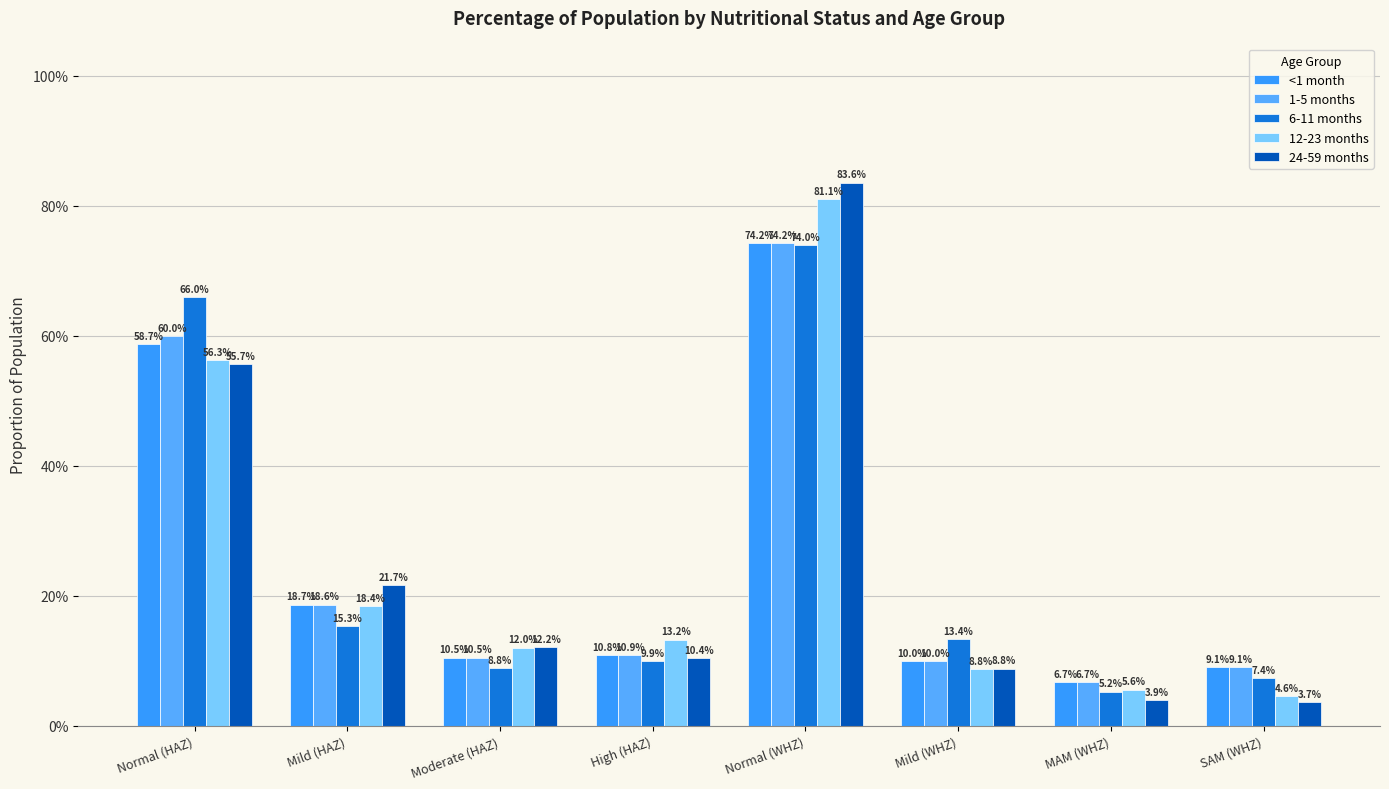

Are the bars horizontal?

No